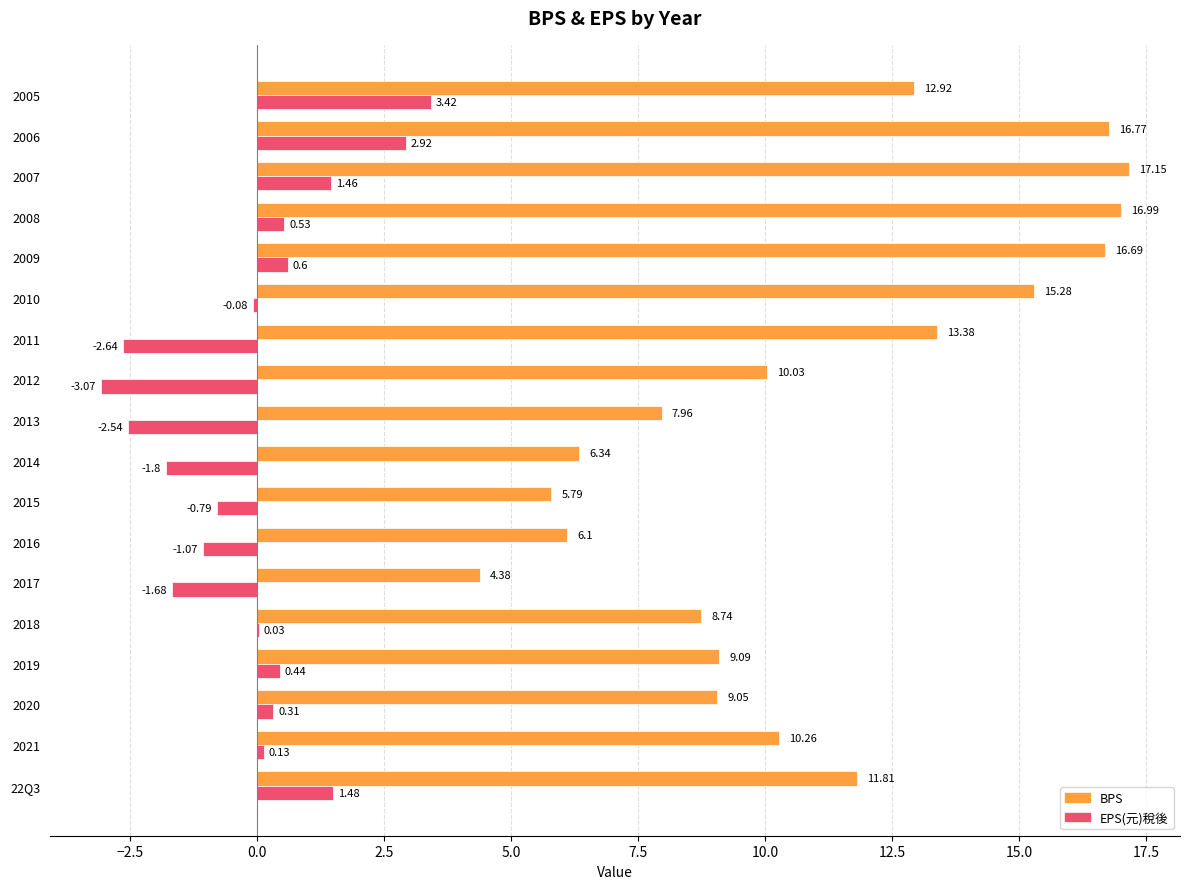

Where is BPS nearest to the value 10?

2012